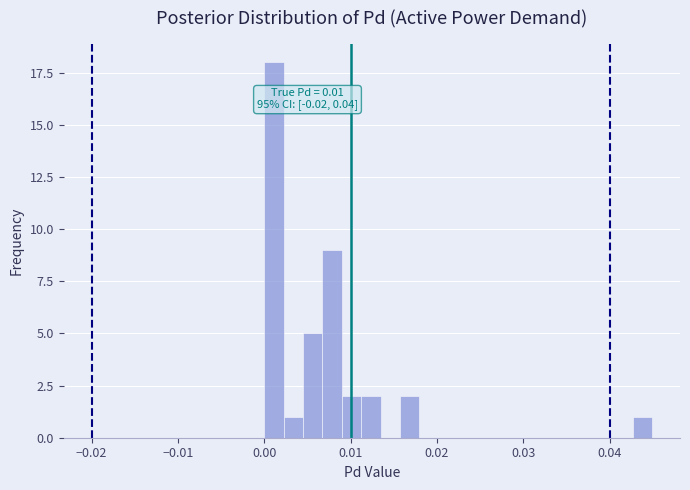

Read against the x-axis, roughly where is the centre of the tallest bar?

0.001